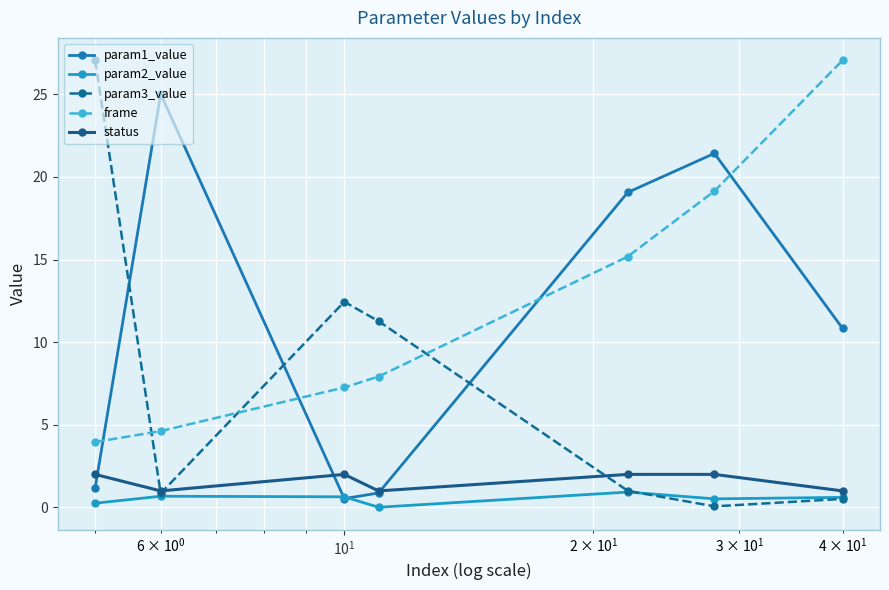

Does the chart display data point markers on the line(s)?

Yes